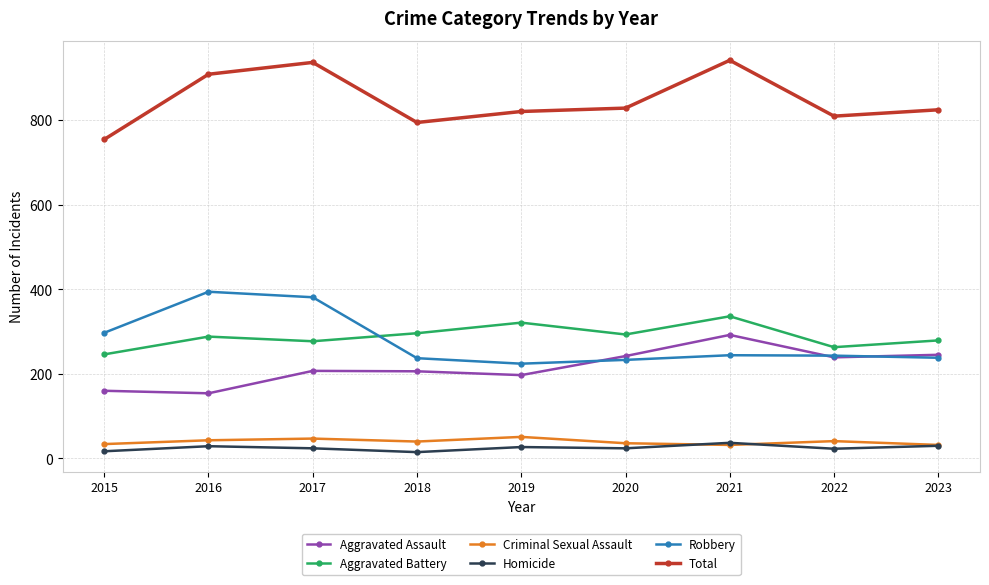

True or false: Aggravated Assault and Homicide intersect in this chart.

False